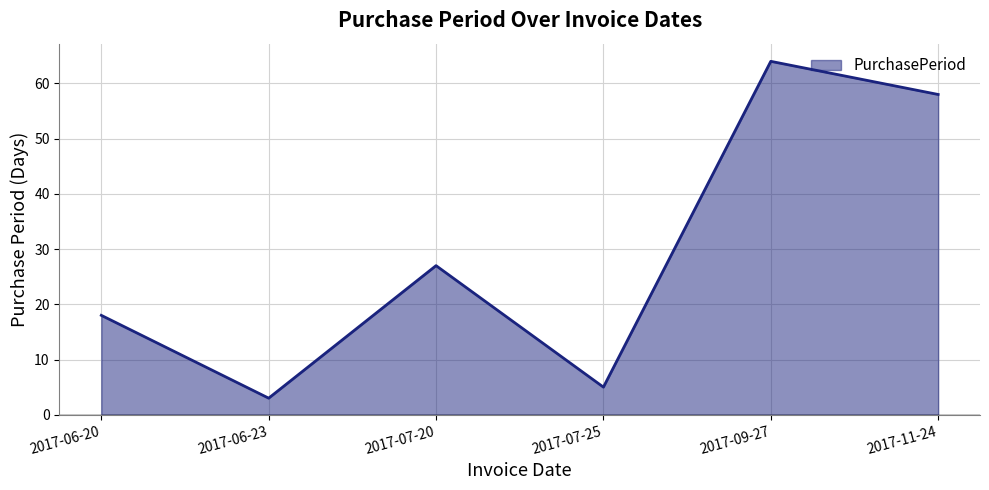

Reading left to right, extract all data points from this chart.

18	3	27	5	64	58